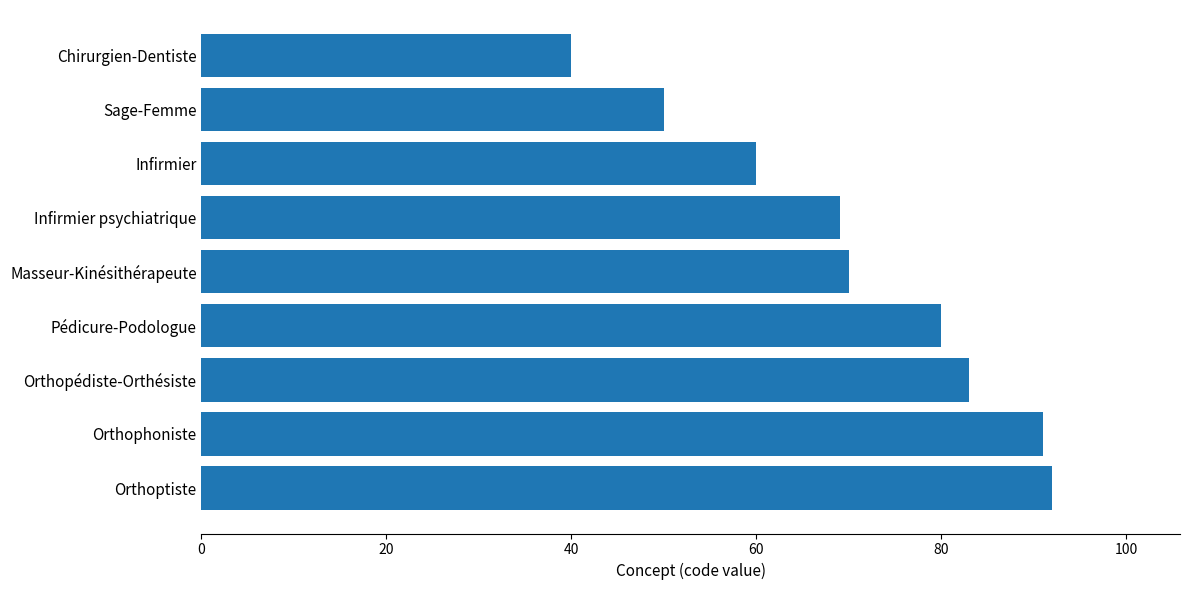

What is the sum of all values?

635